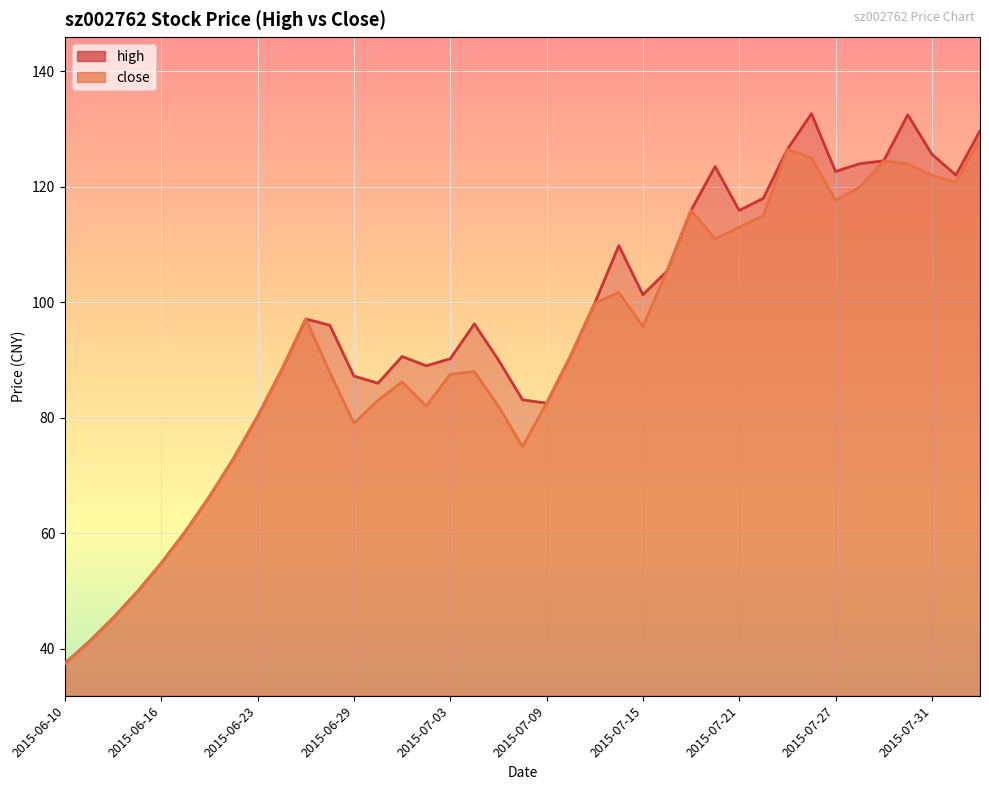

What is the value of the high point at the 19th from the left?

90.0